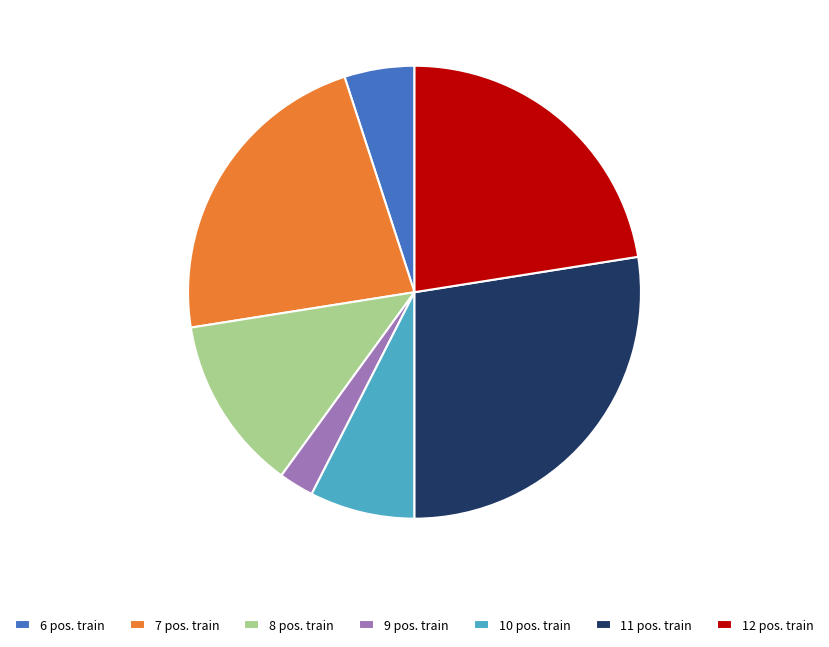

The 6 pos. train slice represents 1% of the pie. True or false?

False